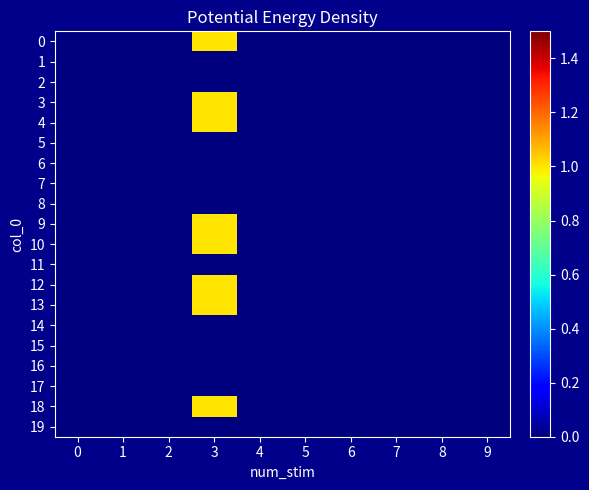

Reading right to left, transcribe all the data shown in this chart.

0: 9=0	8=0	7=0	6=0	5=0	4=0	3=1	2=0	1=0	0=0
1: 9=0	8=0	7=0	6=0	5=0	4=0	3=0	2=0	1=0	0=0
2: 9=0	8=0	7=0	6=0	5=0	4=0	3=0	2=0	1=0	0=0
3: 9=0	8=0	7=0	6=0	5=0	4=0	3=1	2=0	1=0	0=0
4: 9=0	8=0	7=0	6=0	5=0	4=0	3=1	2=0	1=0	0=0
5: 9=0	8=0	7=0	6=0	5=0	4=0	3=0	2=0	1=0	0=0
6: 9=0	8=0	7=0	6=0	5=0	4=0	3=0	2=0	1=0	0=0
7: 9=0	8=0	7=0	6=0	5=0	4=0	3=0	2=0	1=0	0=0
8: 9=0	8=0	7=0	6=0	5=0	4=0	3=0	2=0	1=0	0=0
9: 9=0	8=0	7=0	6=0	5=0	4=0	3=1	2=0	1=0	0=0
10: 9=0	8=0	7=0	6=0	5=0	4=0	3=1	2=0	1=0	0=0
11: 9=0	8=0	7=0	6=0	5=0	4=0	3=0	2=0	1=0	0=0
12: 9=0	8=0	7=0	6=0	5=0	4=0	3=1	2=0	1=0	0=0
13: 9=0	8=0	7=0	6=0	5=0	4=0	3=1	2=0	1=0	0=0
14: 9=0	8=0	7=0	6=0	5=0	4=0	3=0	2=0	1=0	0=0
15: 9=0	8=0	7=0	6=0	5=0	4=0	3=0	2=0	1=0	0=0
16: 9=0	8=0	7=0	6=0	5=0	4=0	3=0	2=0	1=0	0=0
17: 9=0	8=0	7=0	6=0	5=0	4=0	3=0	2=0	1=0	0=0
18: 9=0	8=0	7=0	6=0	5=0	4=0	3=1	2=0	1=0	0=0
19: 9=0	8=0	7=0	6=0	5=0	4=0	3=0	2=0	1=0	0=0